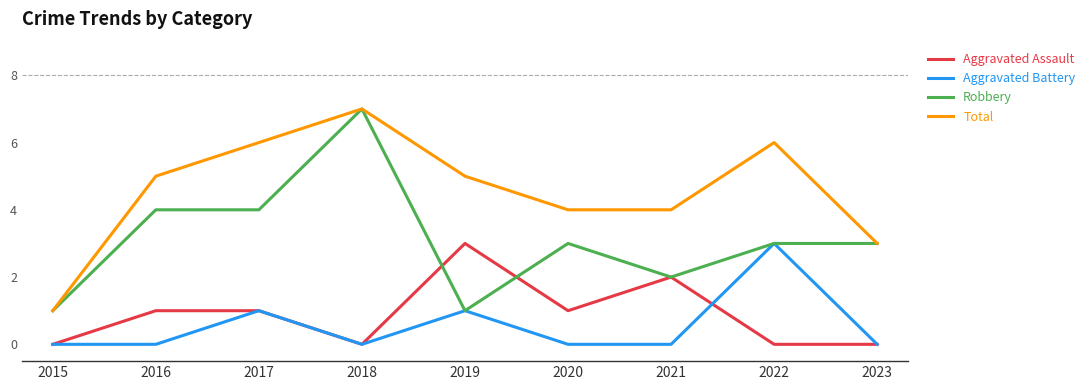

What is the lowest value of the Total series?

1